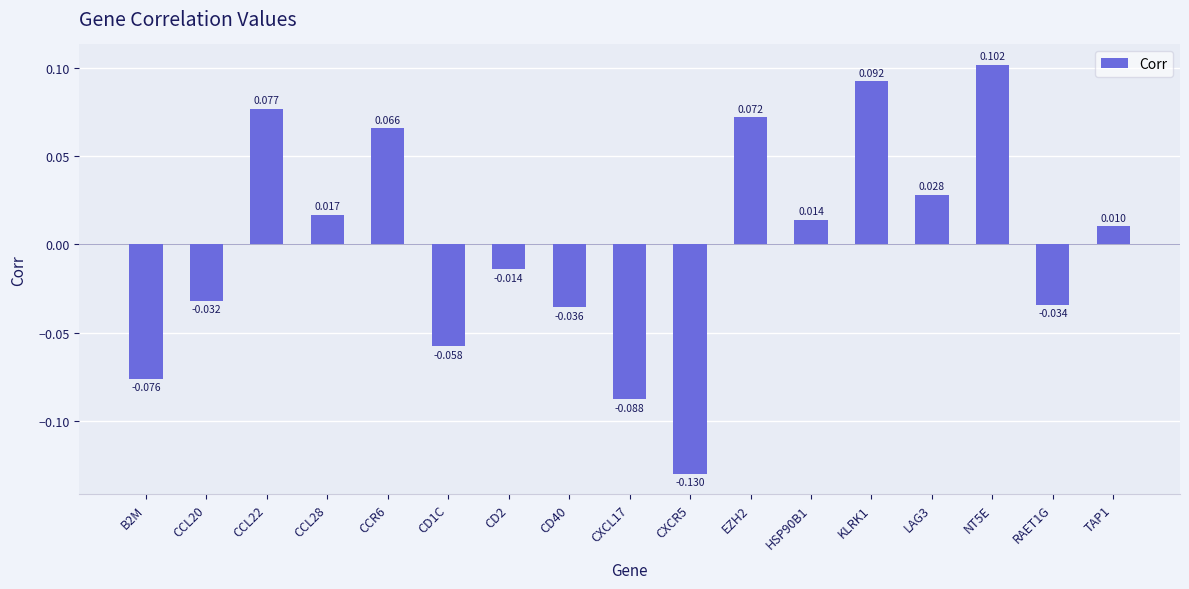

What position from the right is CXCR5?

8